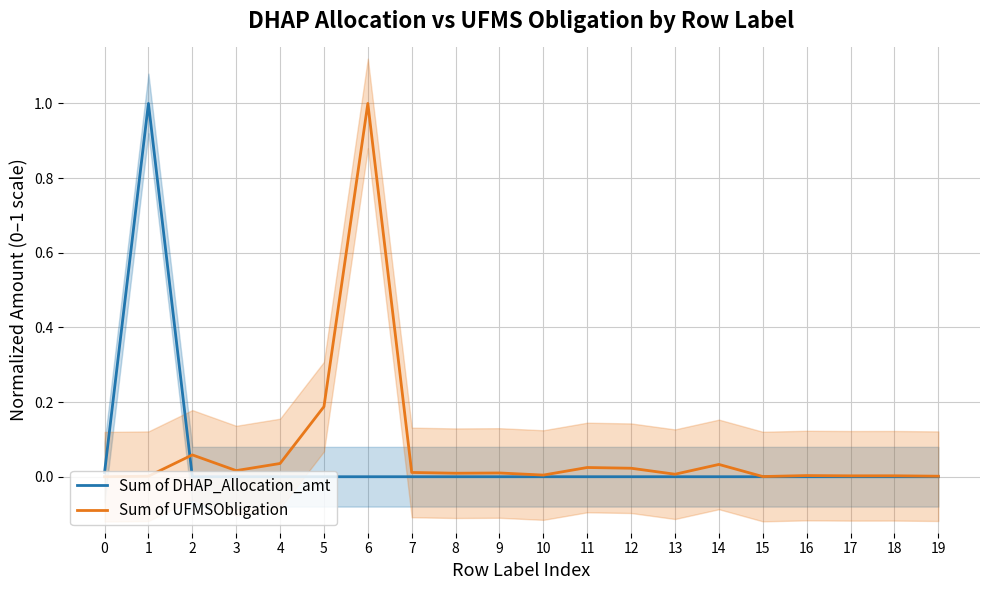

How many lines are shown in the chart?

2